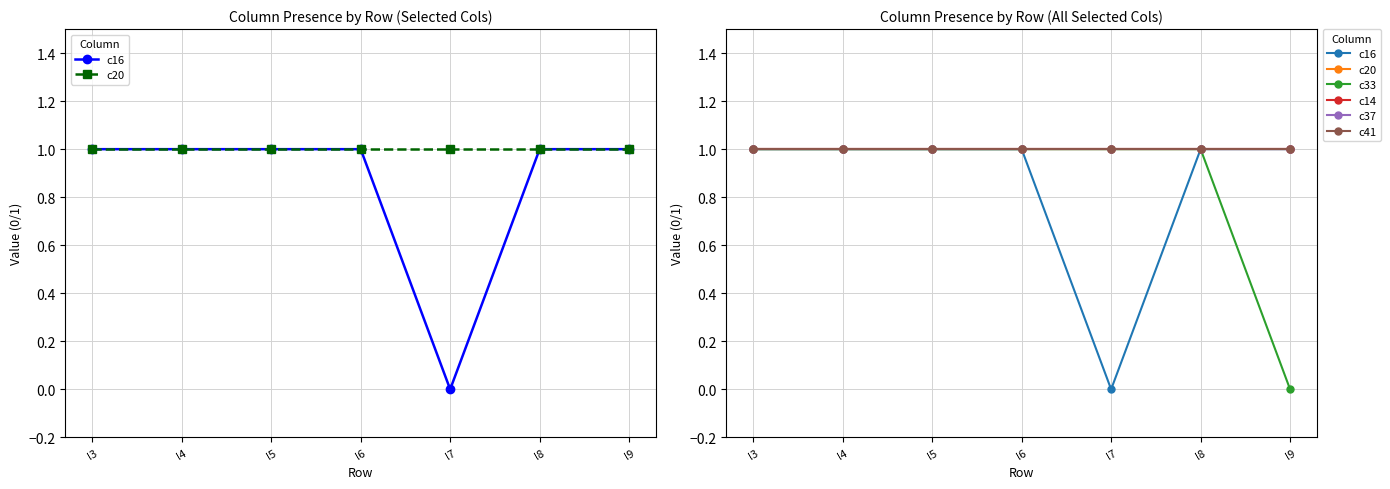

Between l4 and l6, which series saw the biggest shift?

c16